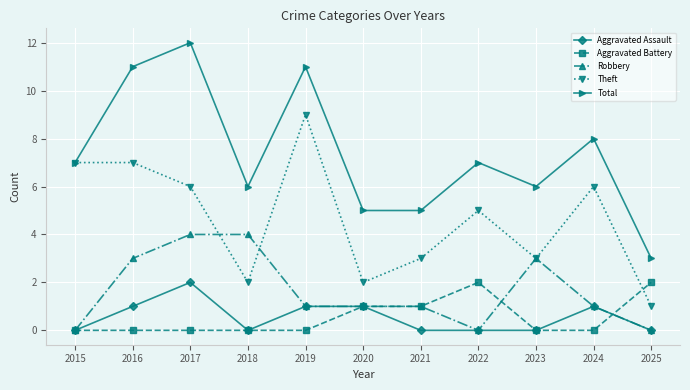

What is the total value across all series at 2022?

14